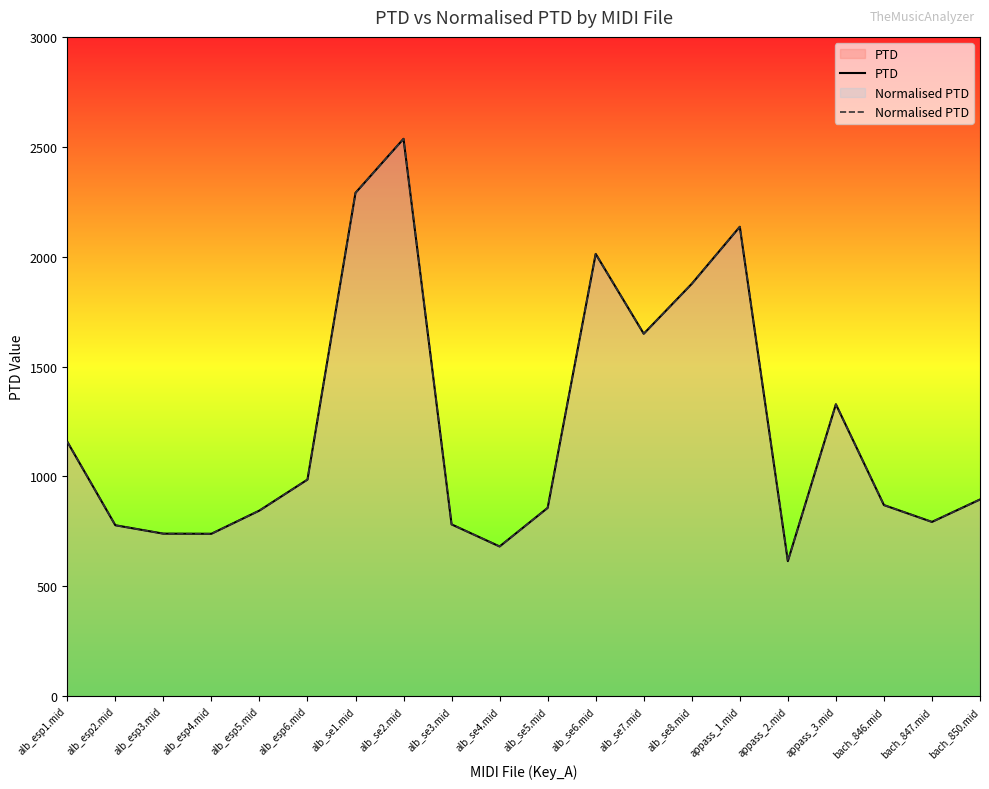

At which category does the chart reach its minimum across all series?

appass_2.mid